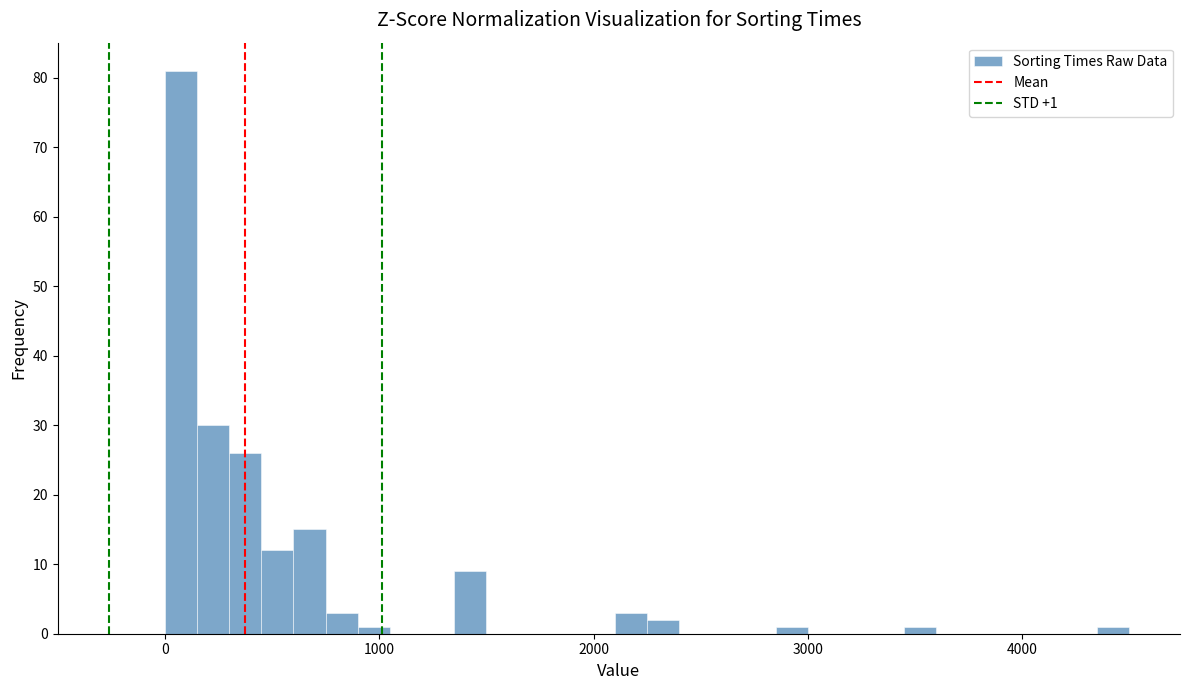

Around what value on the x-axis is the tallest bar? Give the approximate position of its centre, as read against the axis.

100